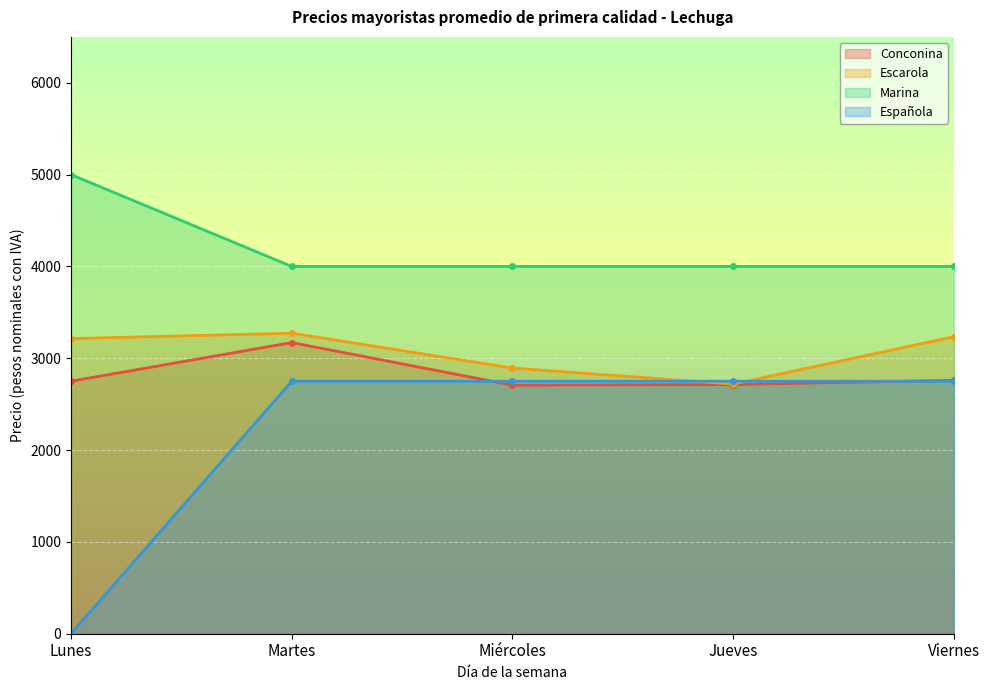

In Conconina, how many points are lower than both neighbors (excluding endpoints)?

1